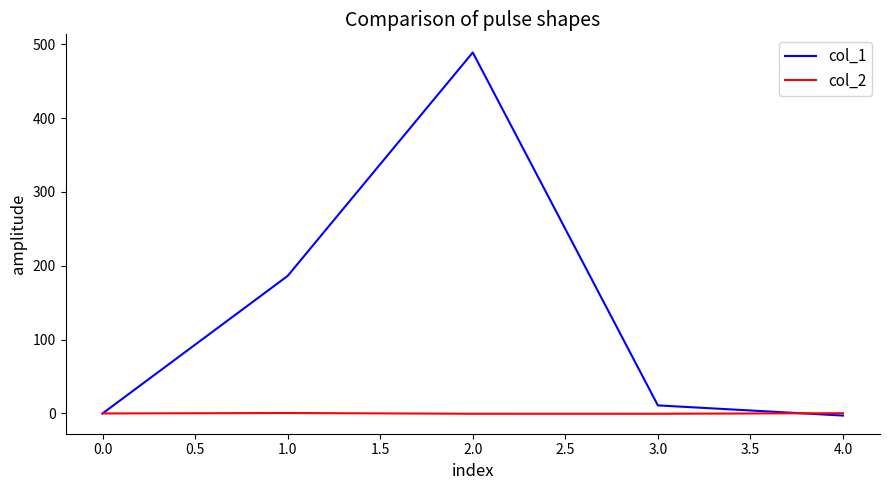

What are all the series names shown in the legend?

col_1, col_2